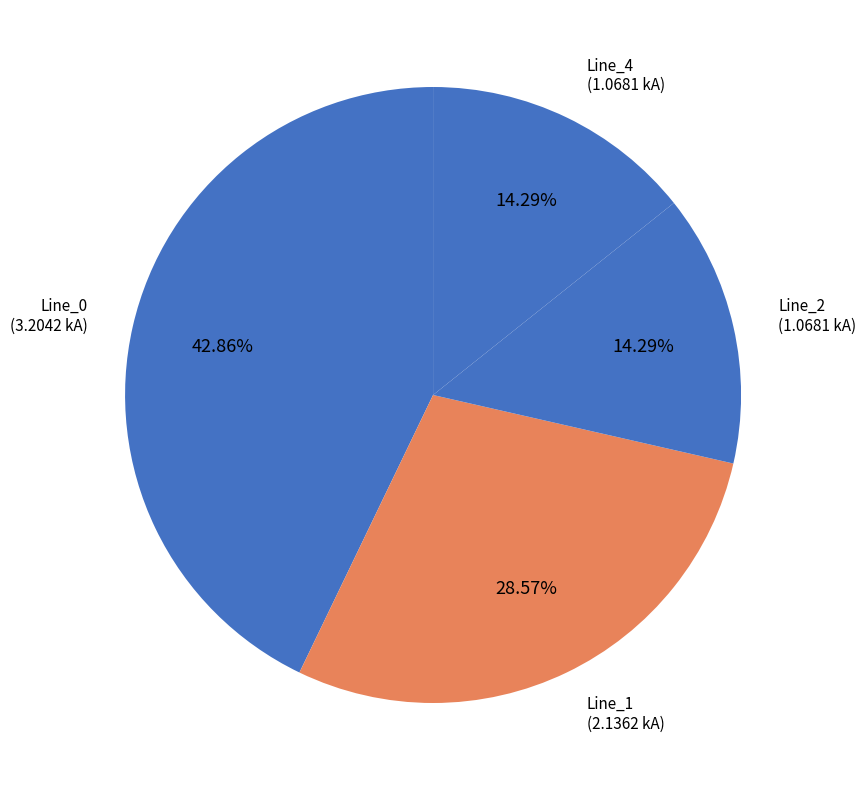

Is there a majority slice in this chart?

No